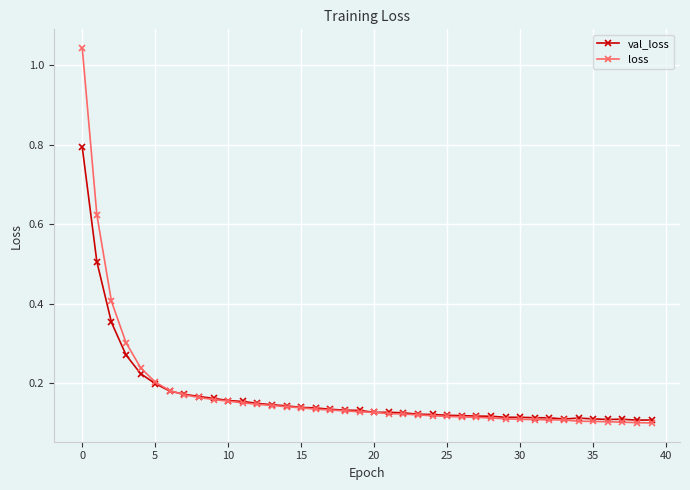

At how many categories does at least one series exceed 0?

40